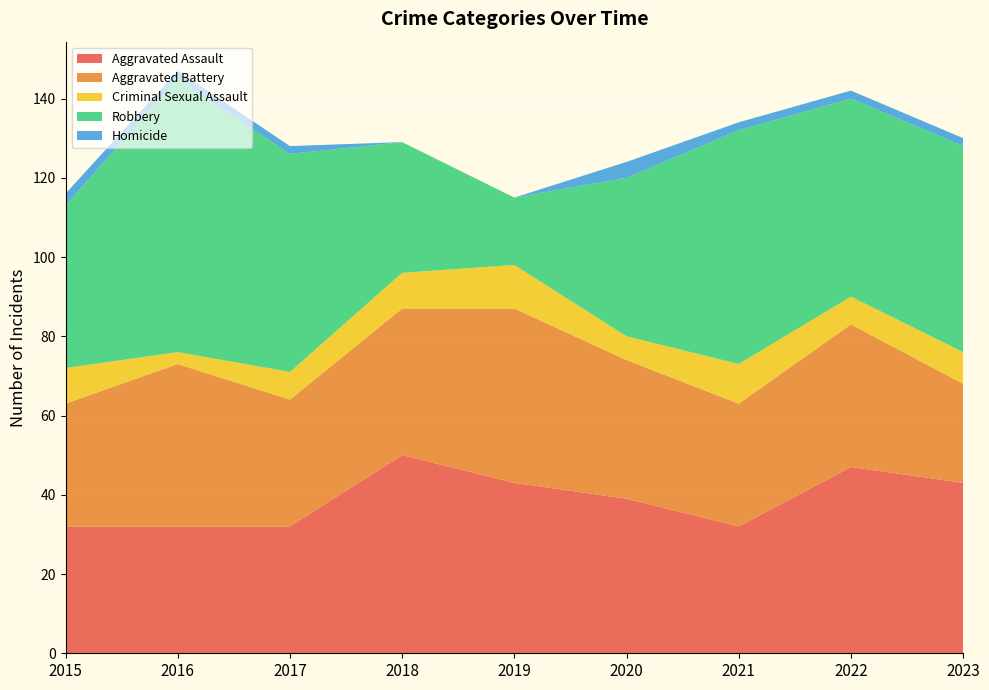

Reading right to left, extract all data points from this chart.

Aggravated Assault: 43	47	32	39	43	50	32	32	32
Aggravated Battery: 25	36	31	35	44	37	32	41	31
Criminal Sexual Assault: 8	7	10	6	11	9	7	3	9
Robbery: 52	50	59	40	17	33	55	69	41
Homicide: 2	2	2	4	0	0	2	2	3